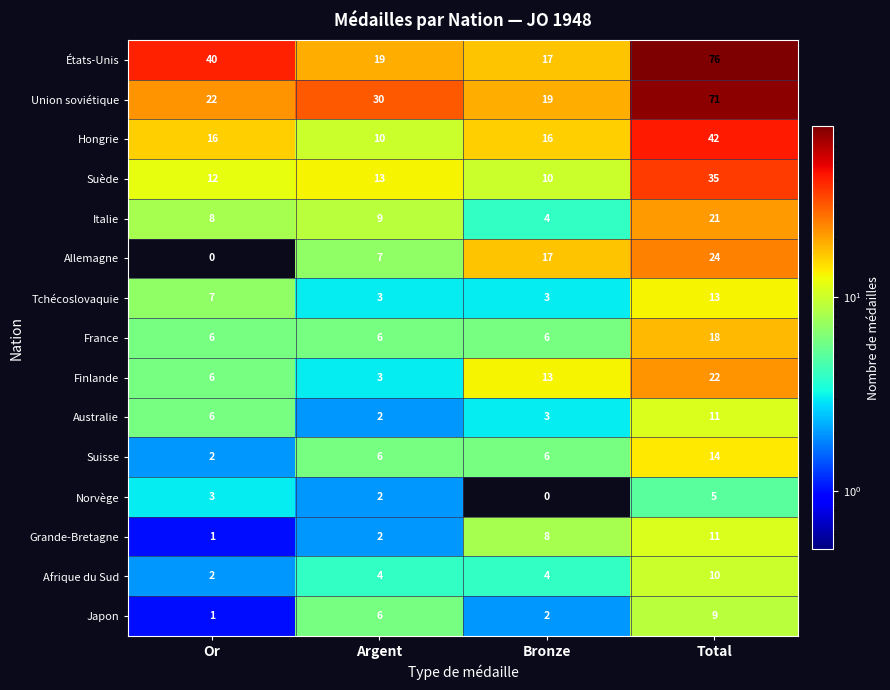

What value does the France series have at Total?

18